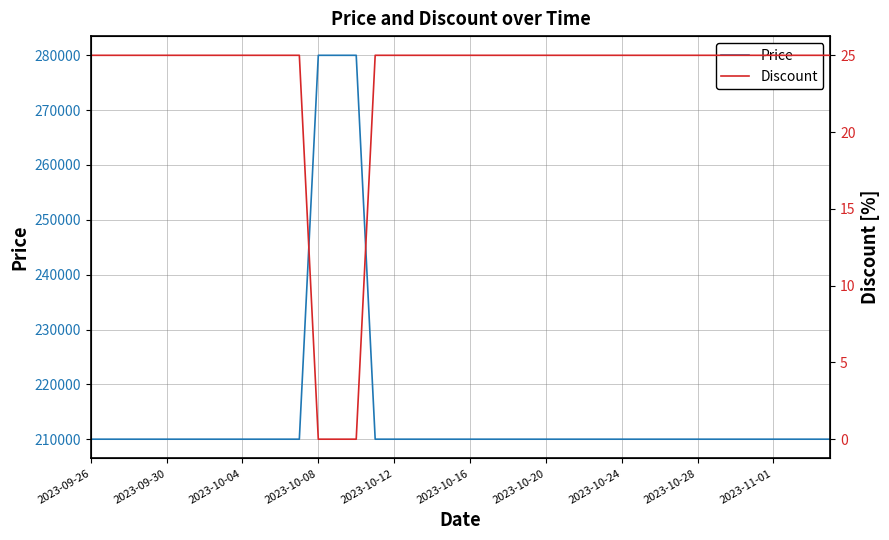

Which series has the largest total across all categories?

Price